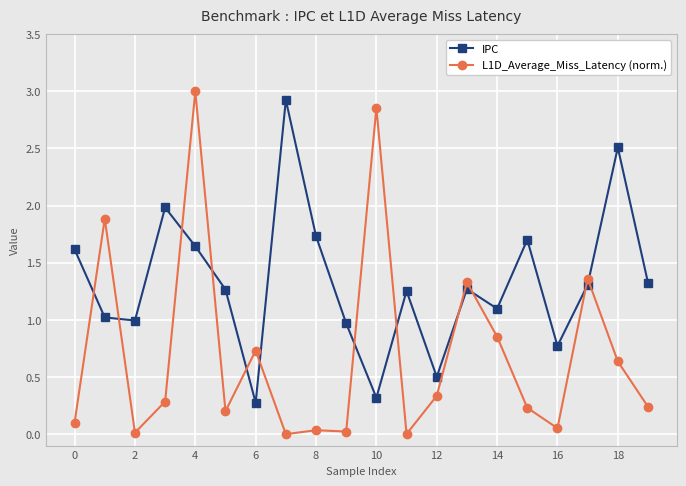

True or false: IPC has more than 1 interior local peaks.

True